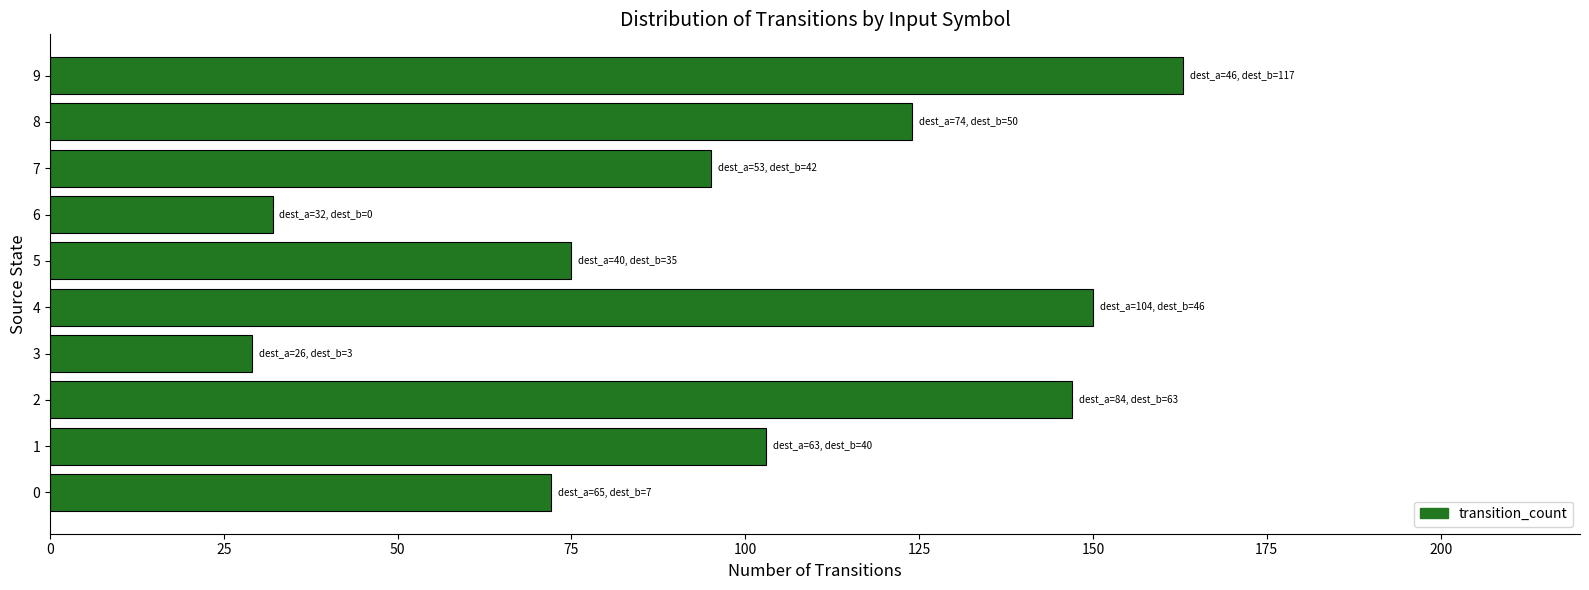

What is the change in value from 5 to 7?

+20